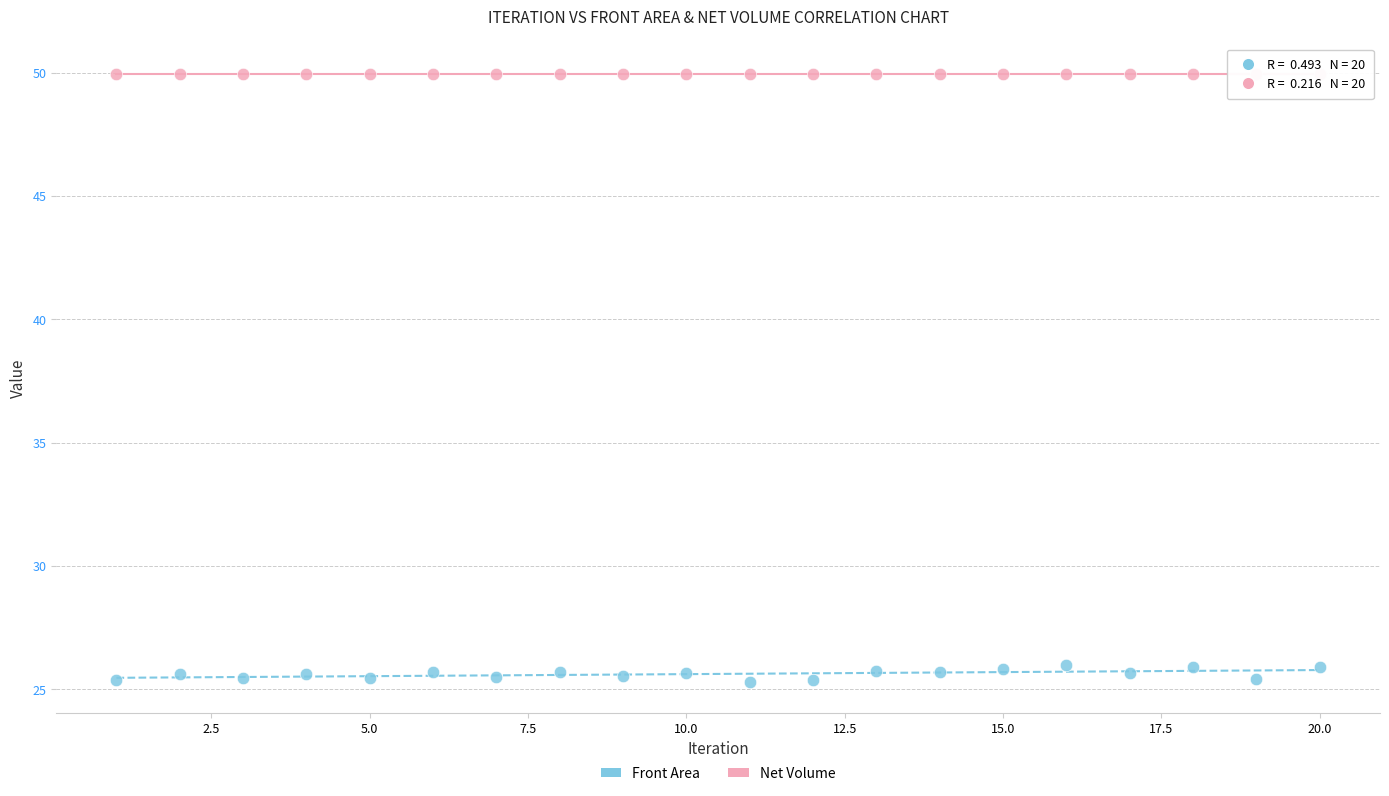

Across all data points, what is the range of Y values (max minus min)?

24.7